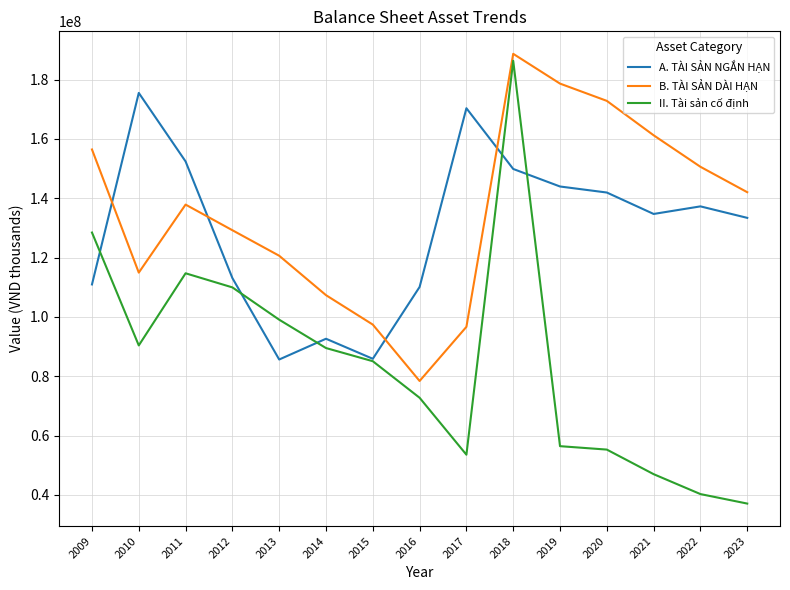

What is the highest value of the II. Tài sản cố định series?

186346880